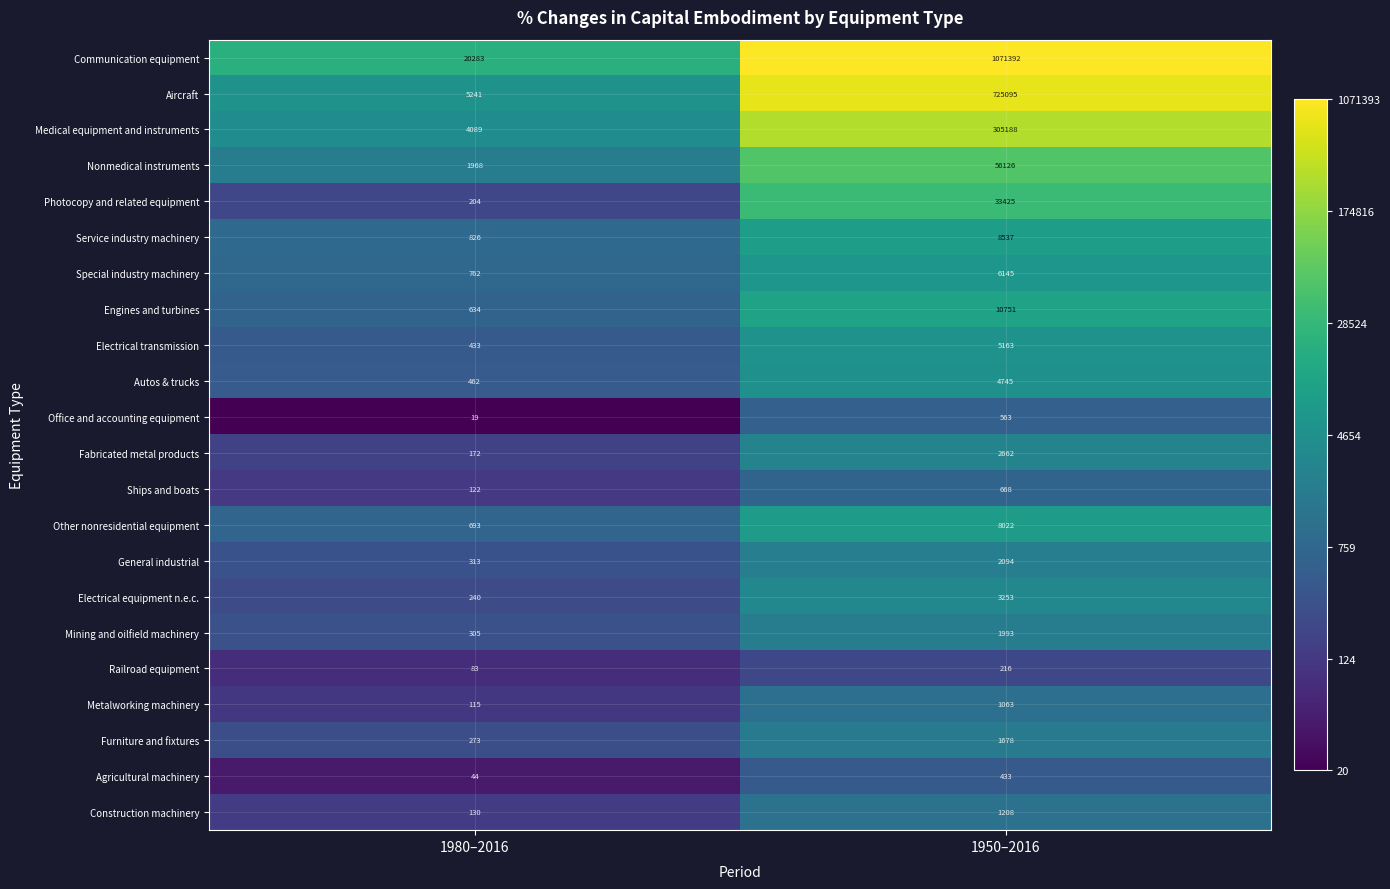

Is it true that Nonmedical instruments equals 2697 at 1980–2016?

False